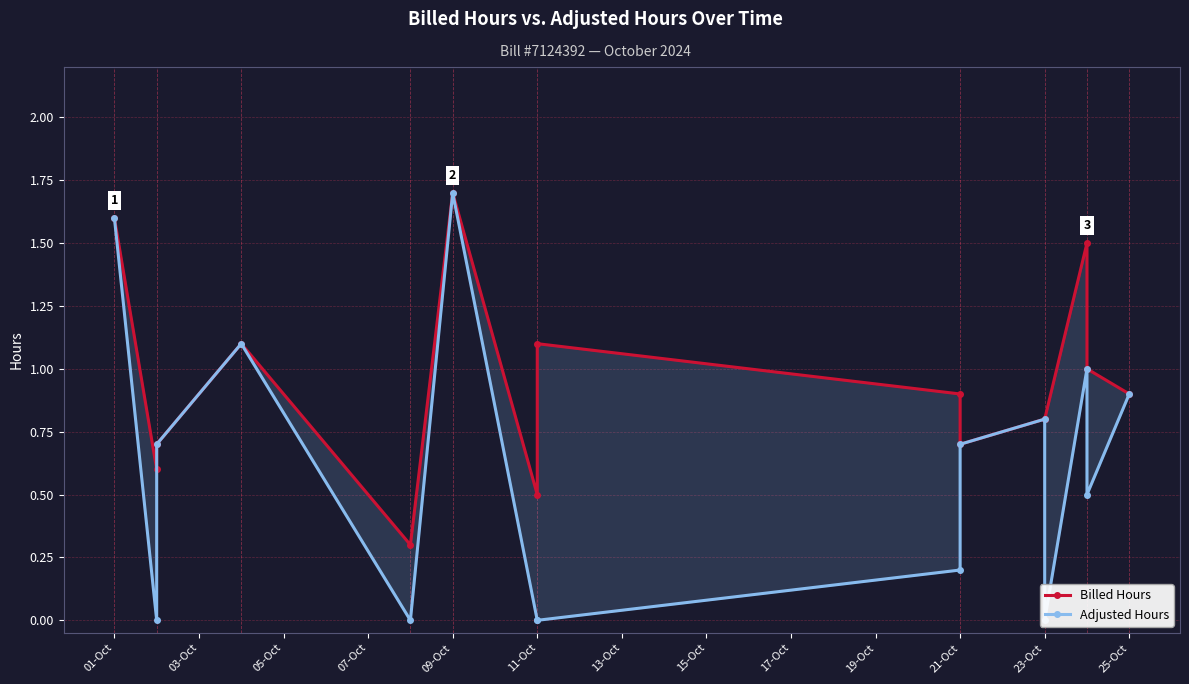

How many interior local peaks does the Adjusted Hours series have?

4